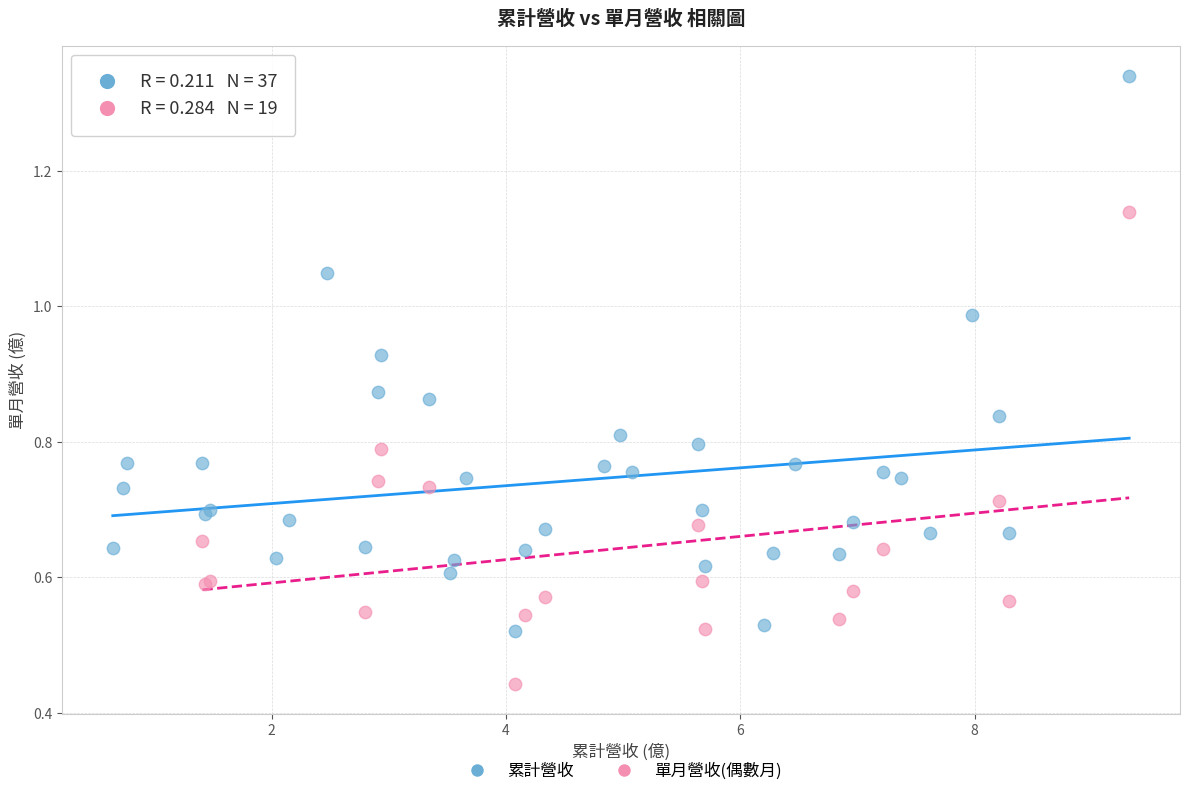

Which series reaches the maximum Y coordinate?

累計營收